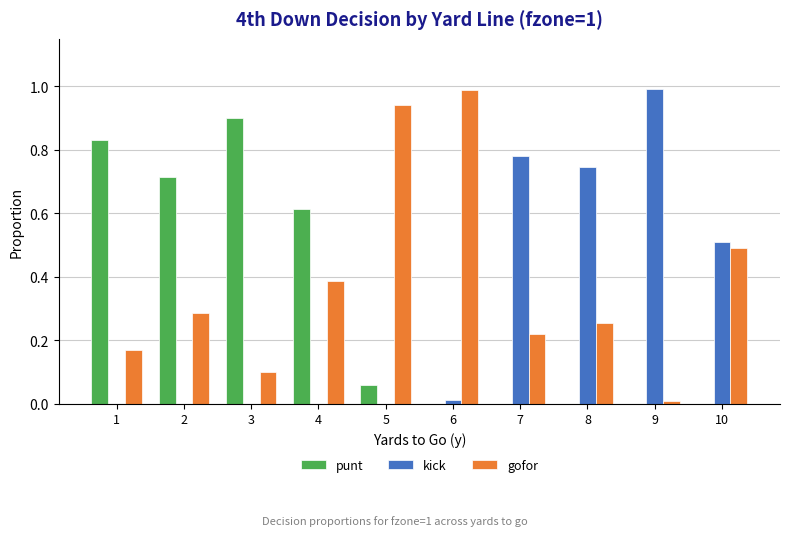

The value of kick at 3 is -0.3. True or false?

False